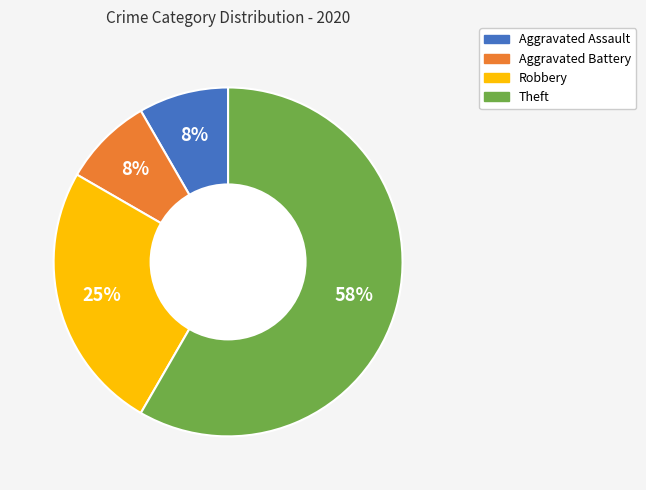

Which category has the biggest portion of the pie?

Theft